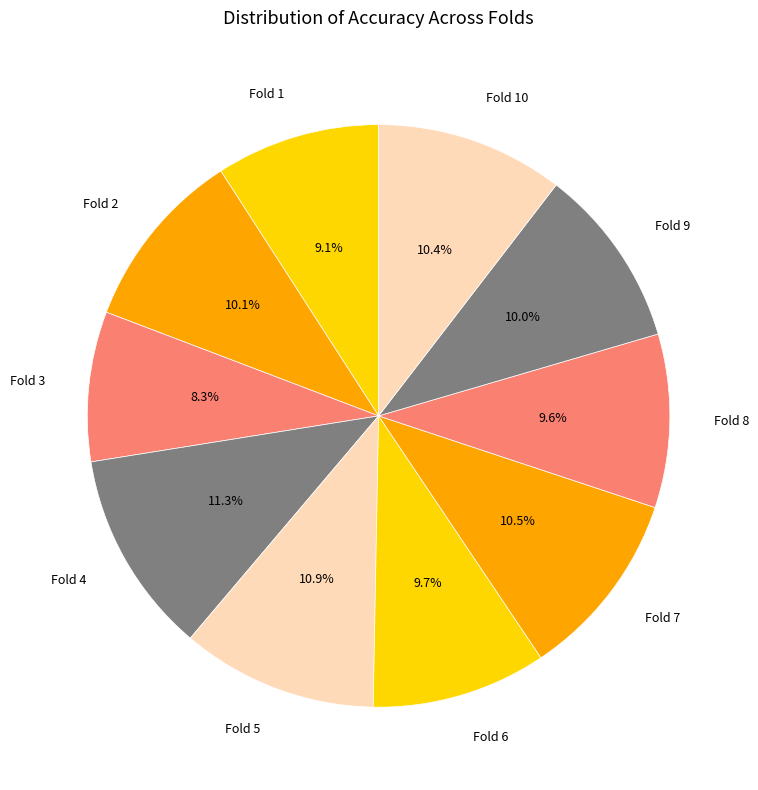

The Fold 8 slice represents 10% of the pie. True or false?

True